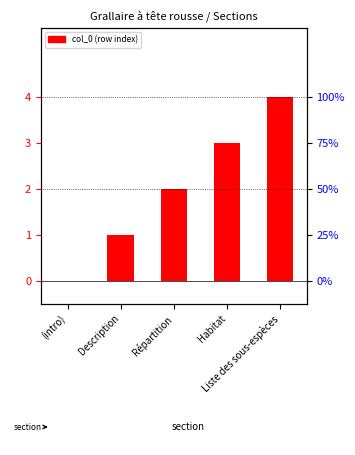

The value at (intro) is 1. True or false?

False